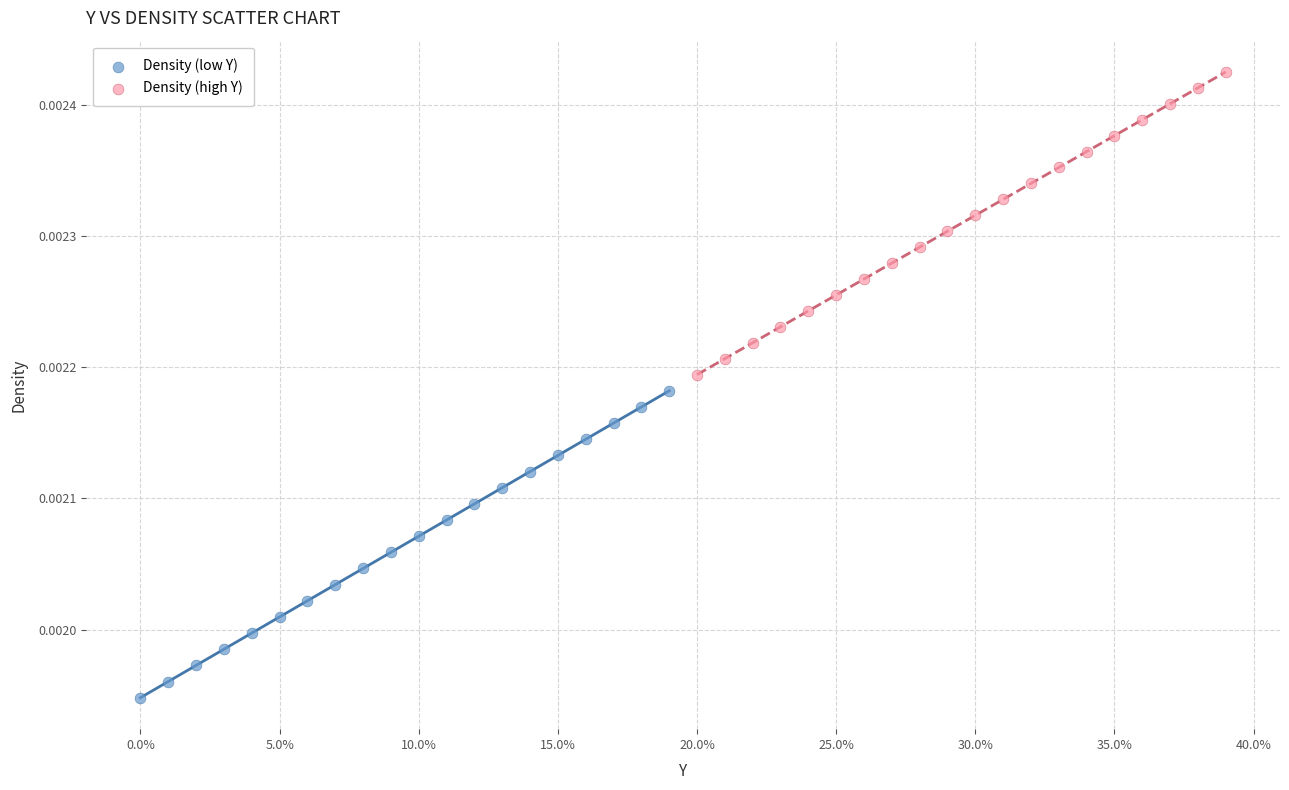

What are all the series names shown in the legend?

Density (low Y), Density (high Y)